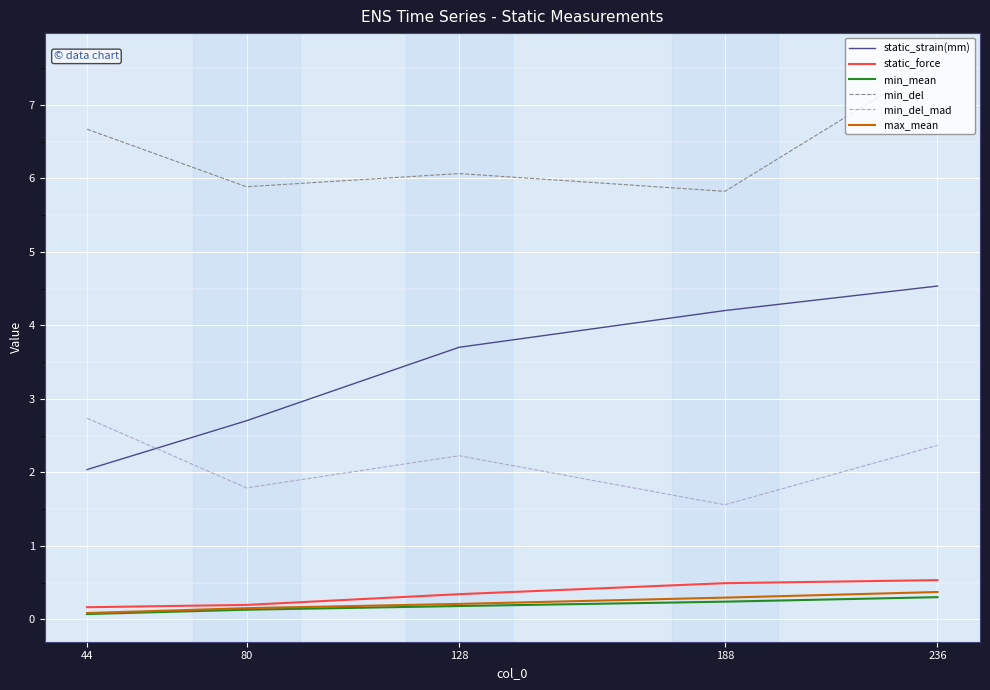

What is the approximate value of static_force at 236?

0.5